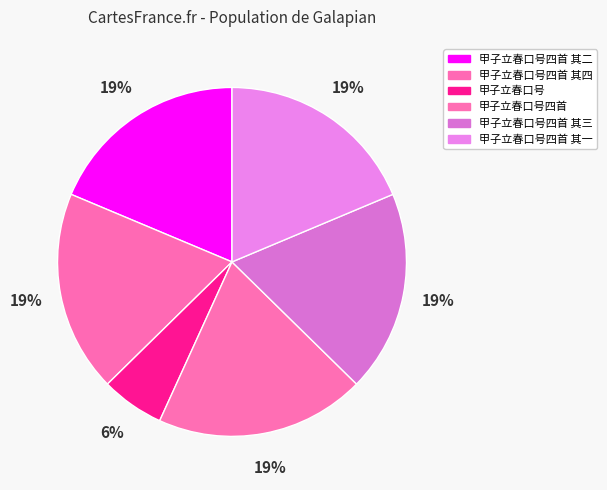

Is there a majority slice in this chart?

No